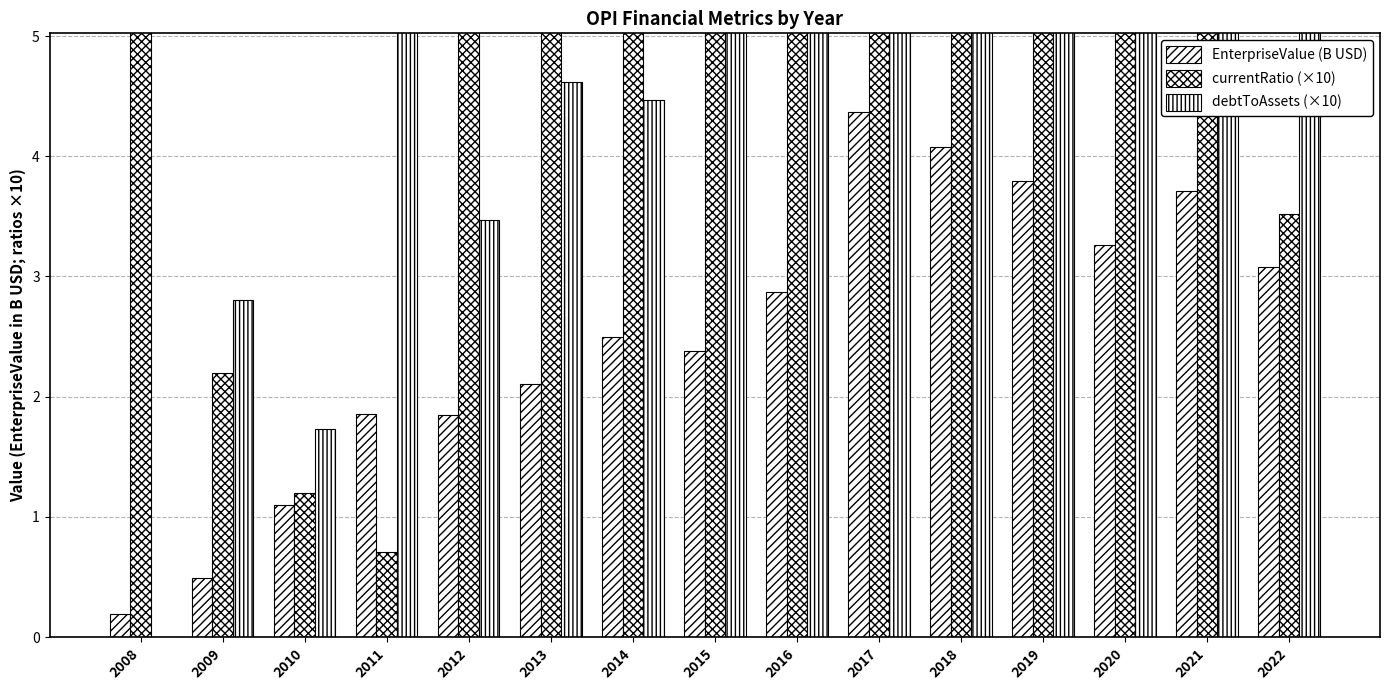

Is it true that EnterpriseValue (B USD) equals 6.5 at 2018?

False